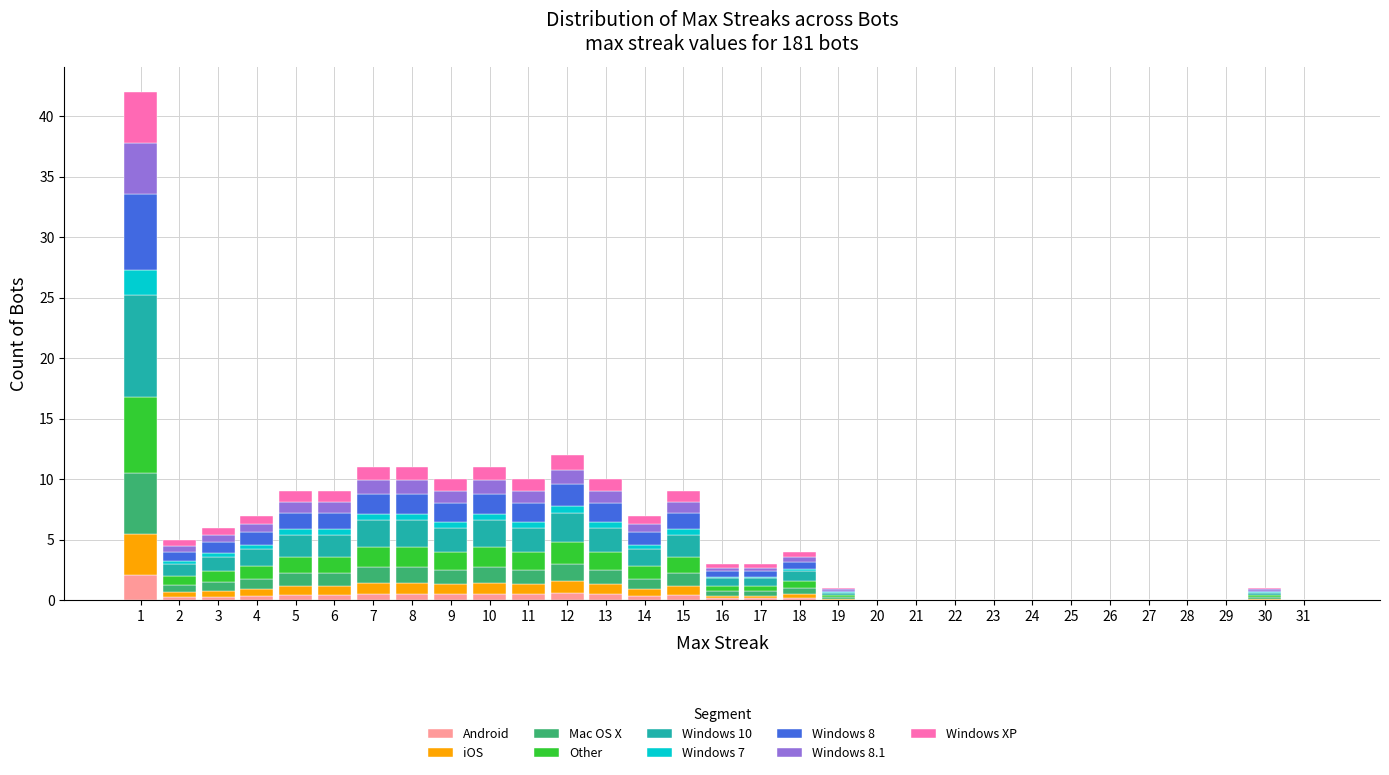

What is the maximum value for Android?

2.1